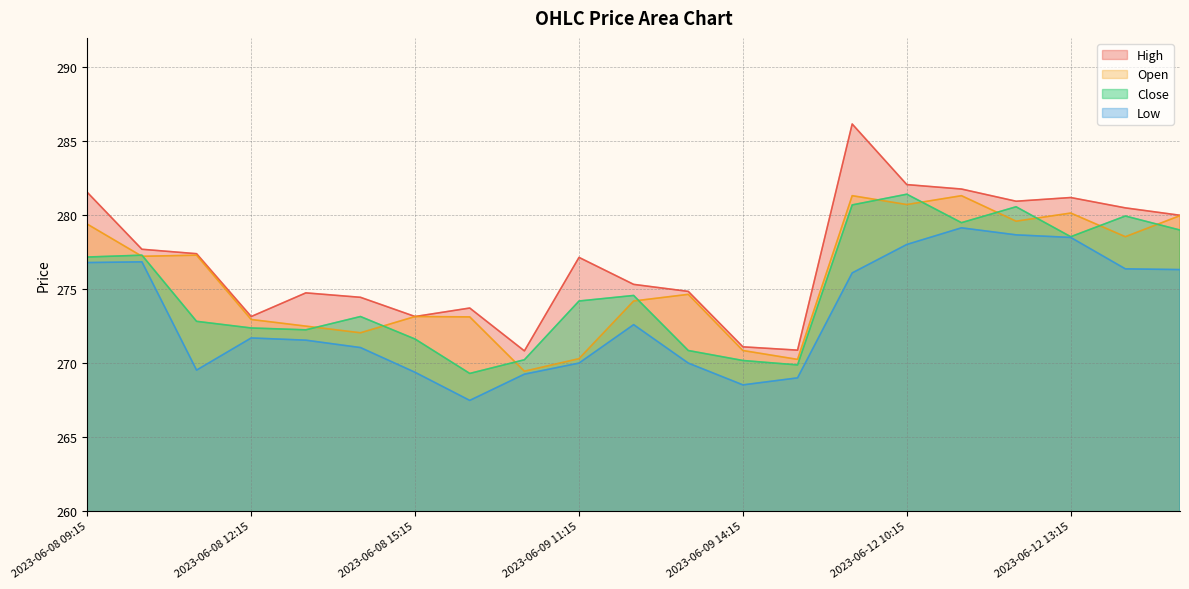

True or false: High and Open cross at least once.

False